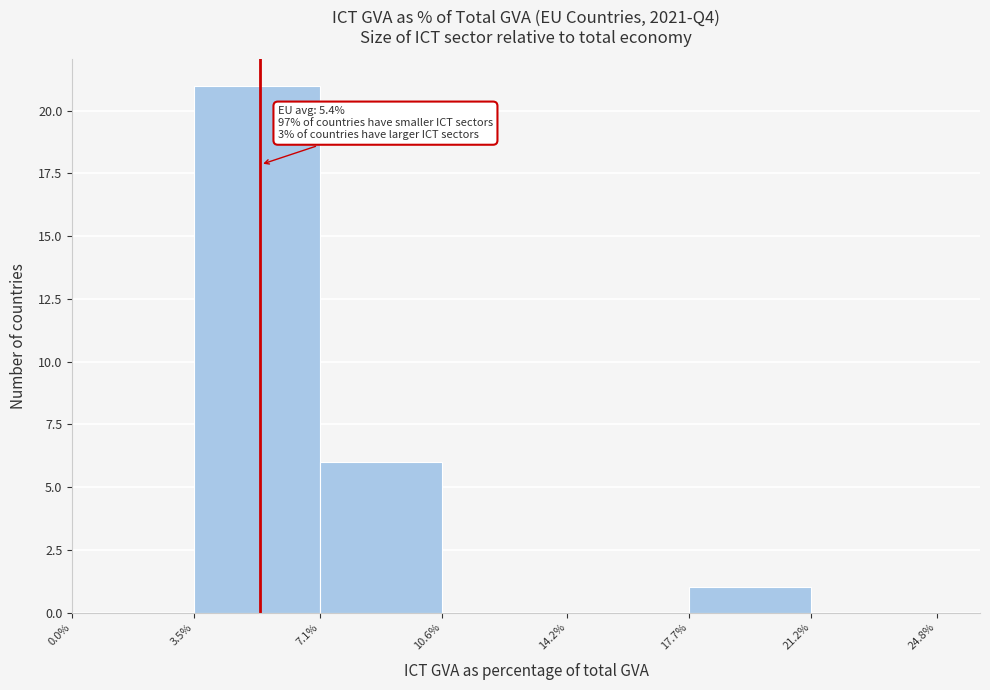

Over which range of the x-axis is the bar tallest?

3.5% to 7.1%